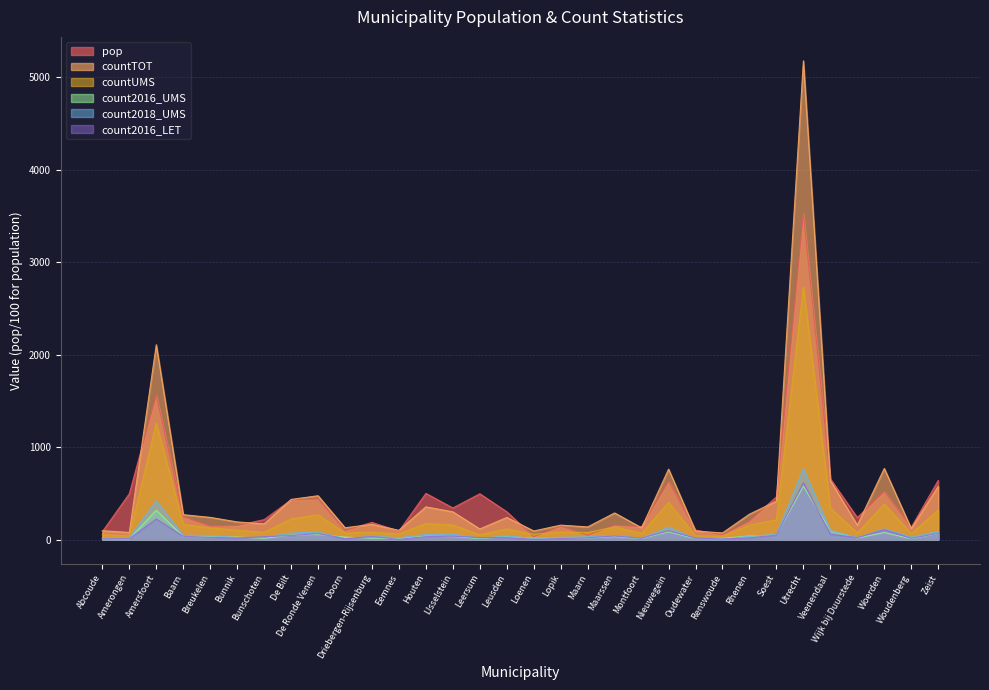

Which category has the highest value in the pop series?

Utrecht